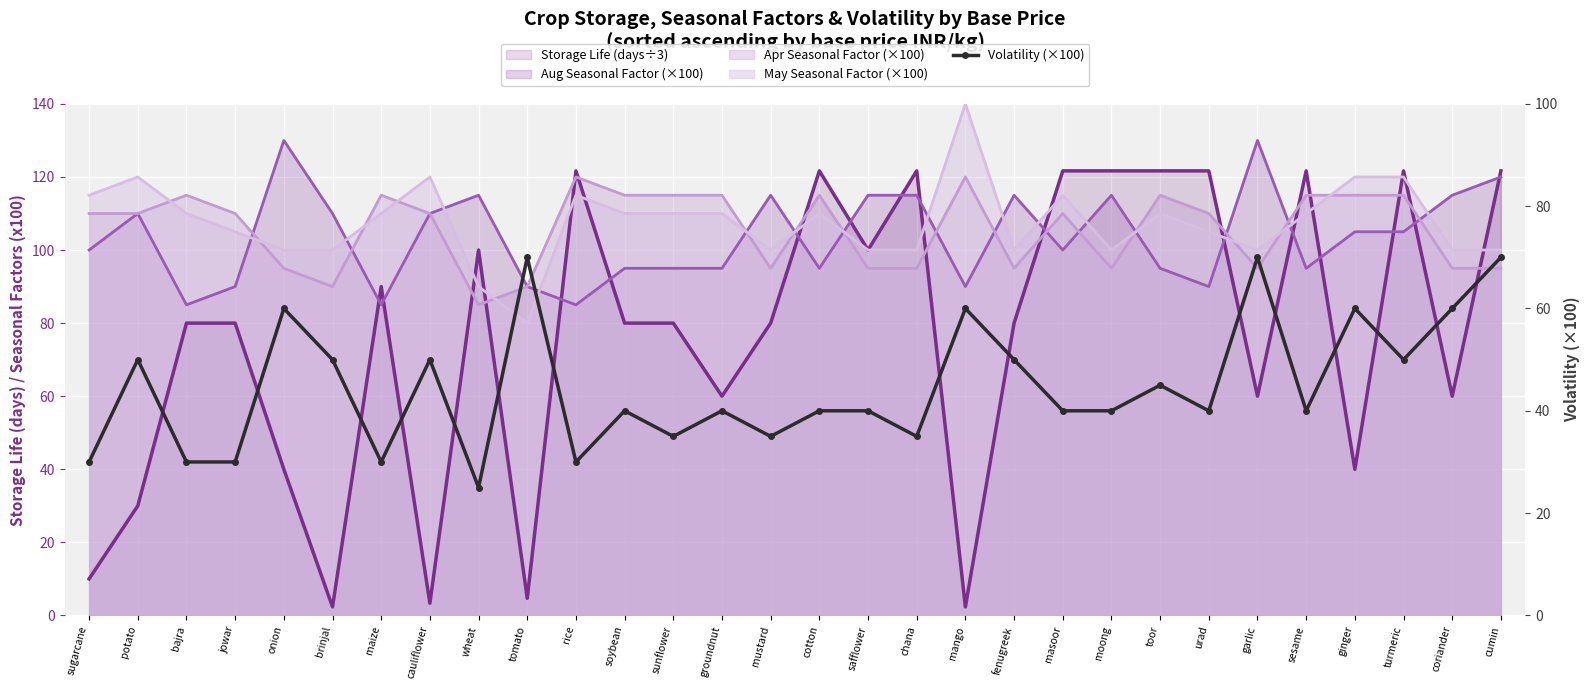

At which category does the data reach its first local valley?

maize